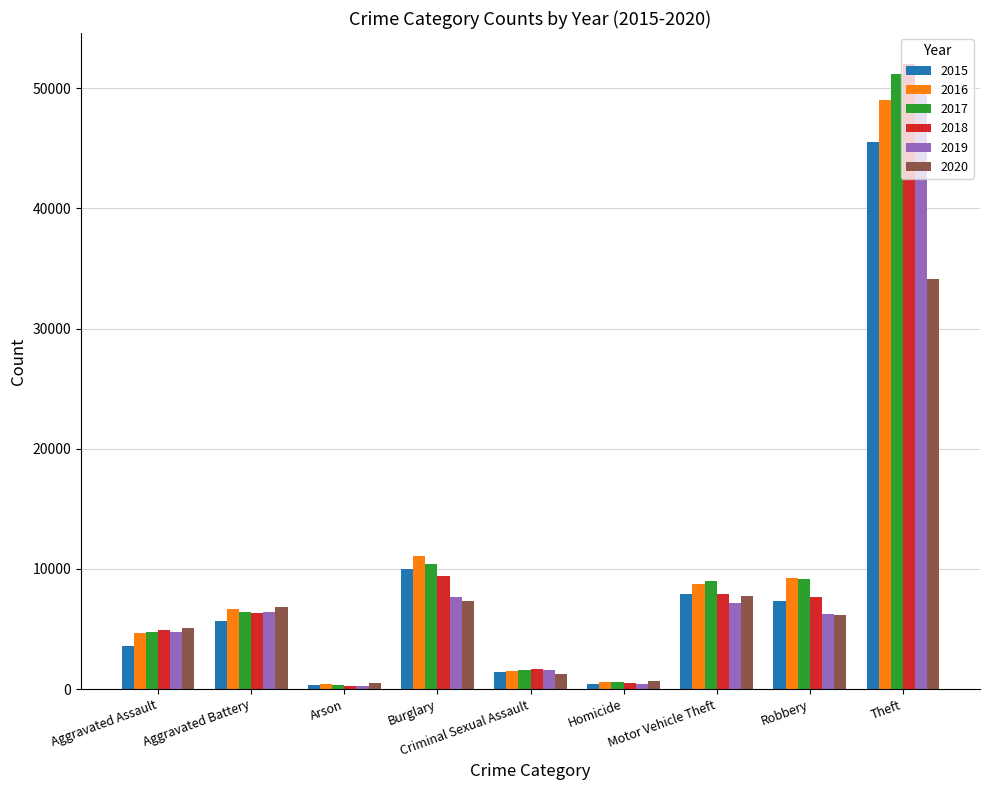

Which series has the largest range (max minus min)?

2018